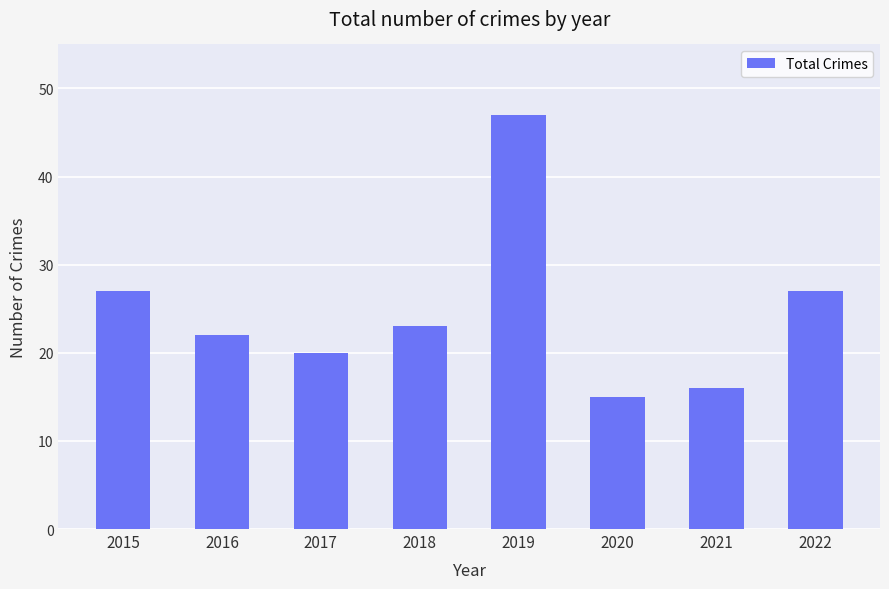

Is it true that the value at 2019 is 18?

False